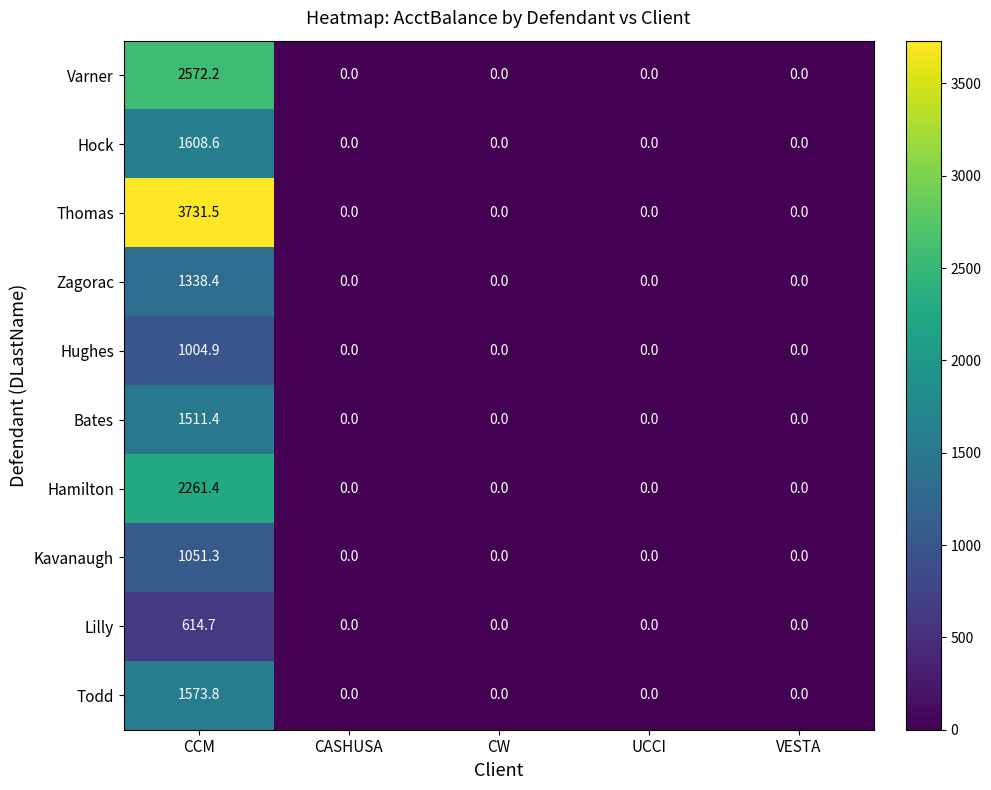

At which label does Hughes reach its peak?

CCM